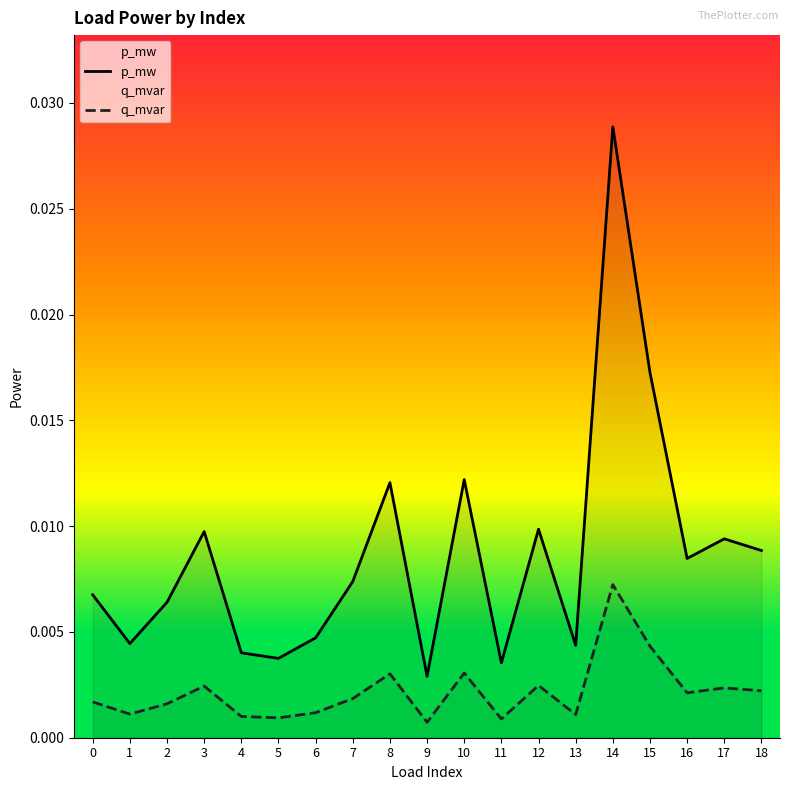

Which category has the highest value in the q_mvar series?

14